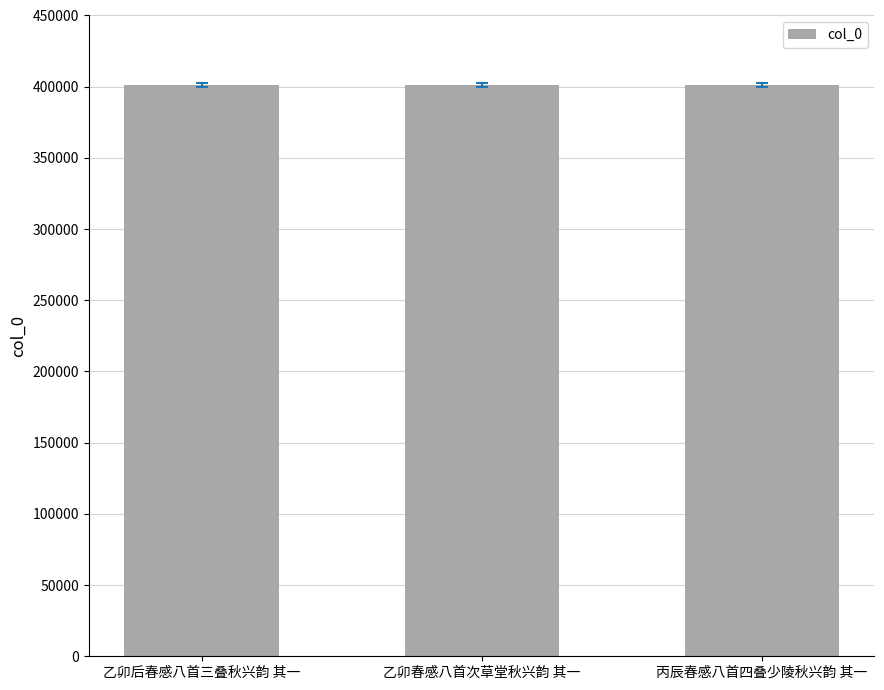

The chart shows a value of 401316 at 丙辰春感八首四叠少陵秋兴韵 其一. True or false?

True